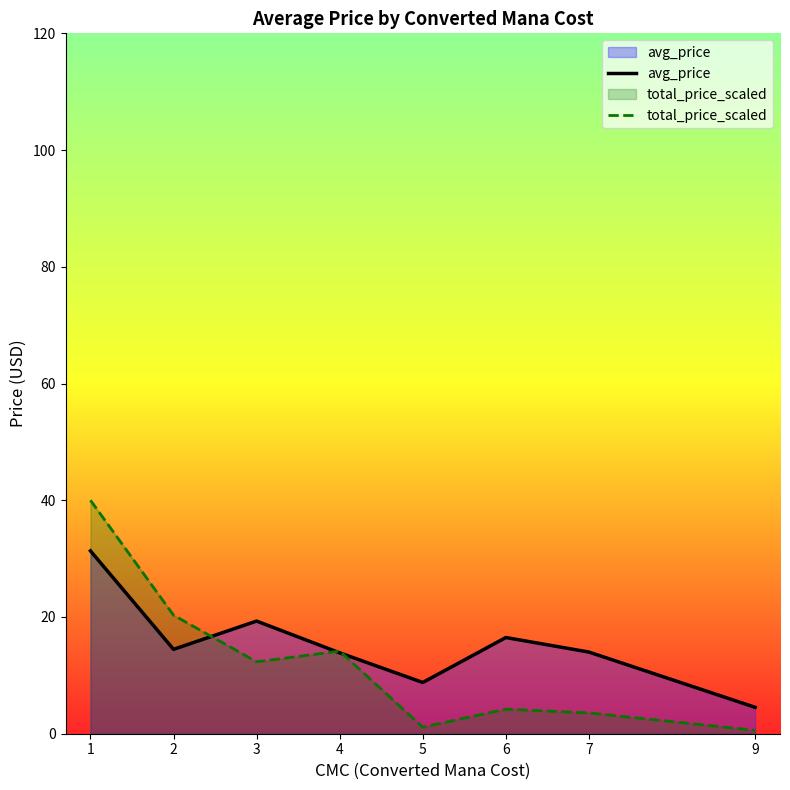

Which category has the highest value in the total_price_scaled series?

1